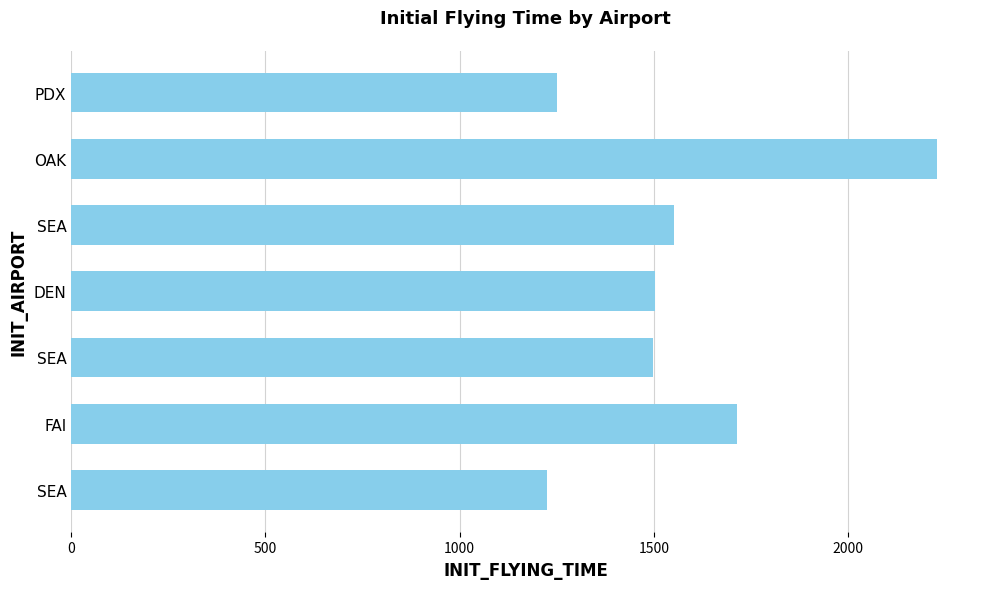

How many categories are shown in the chart?

7